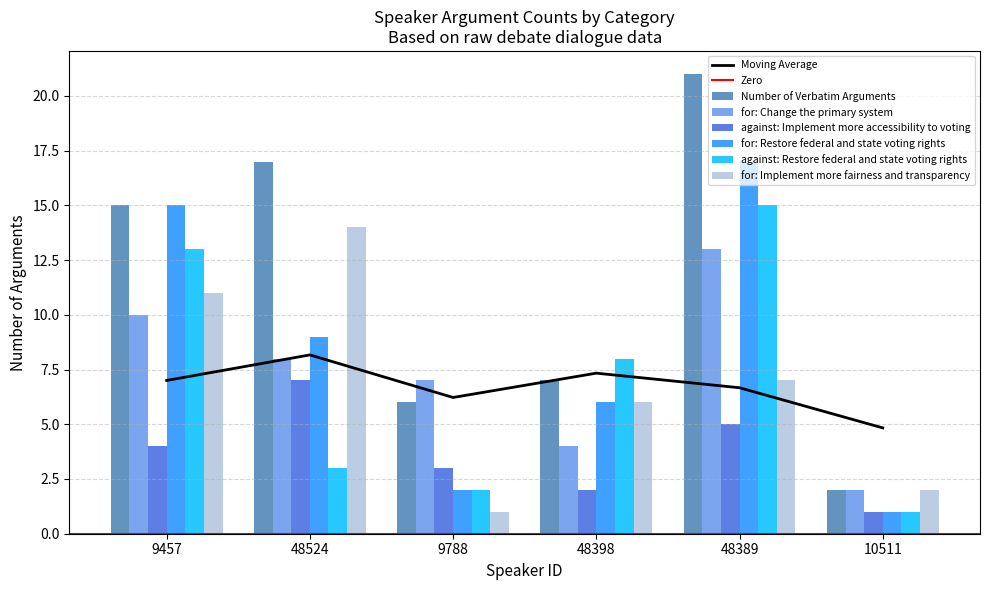

Count the number of data series in this chart.

6